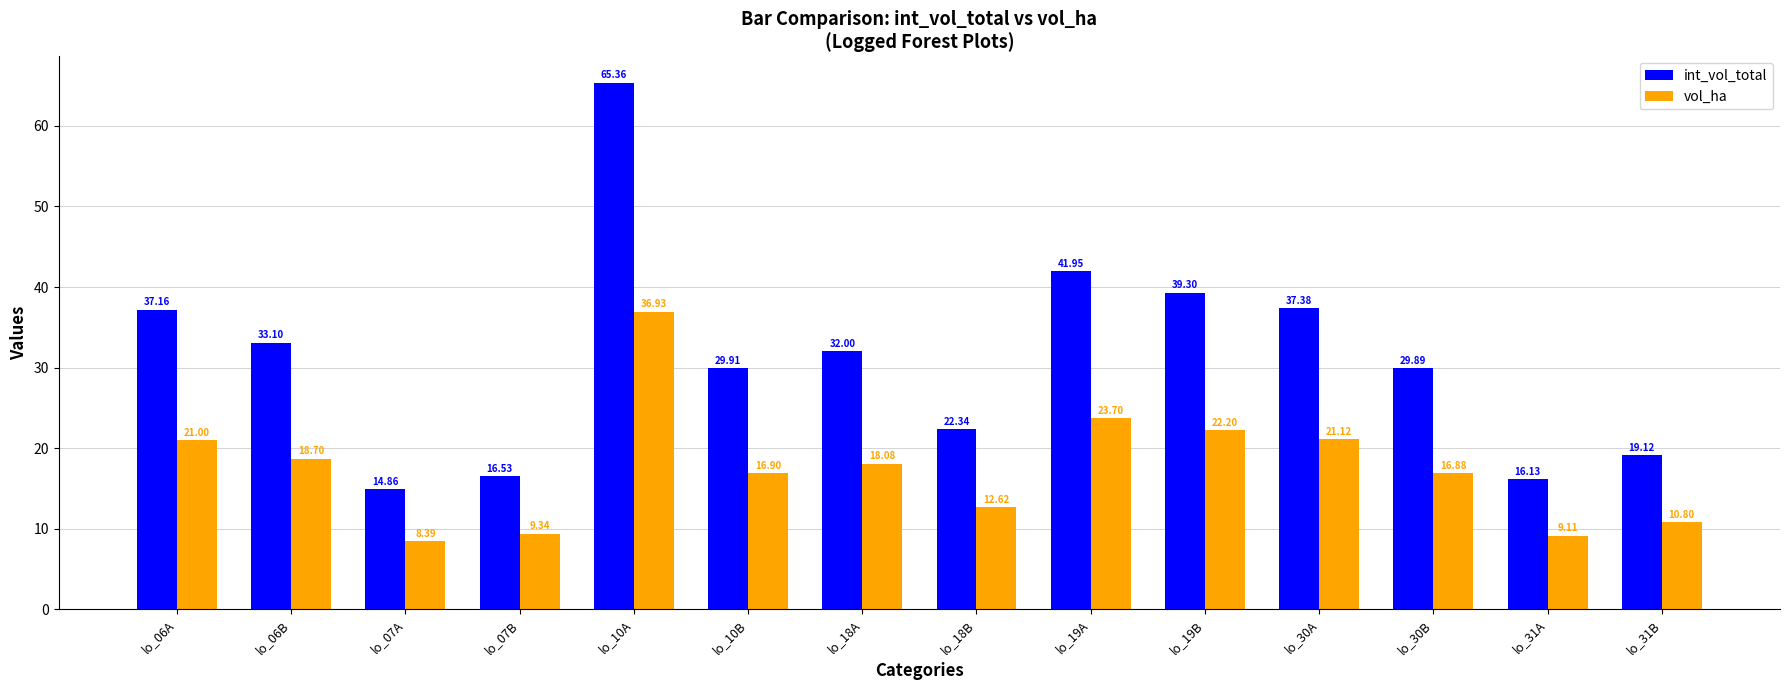

What is the difference between the maximum and minimum values in the vol_ha series?

28.5